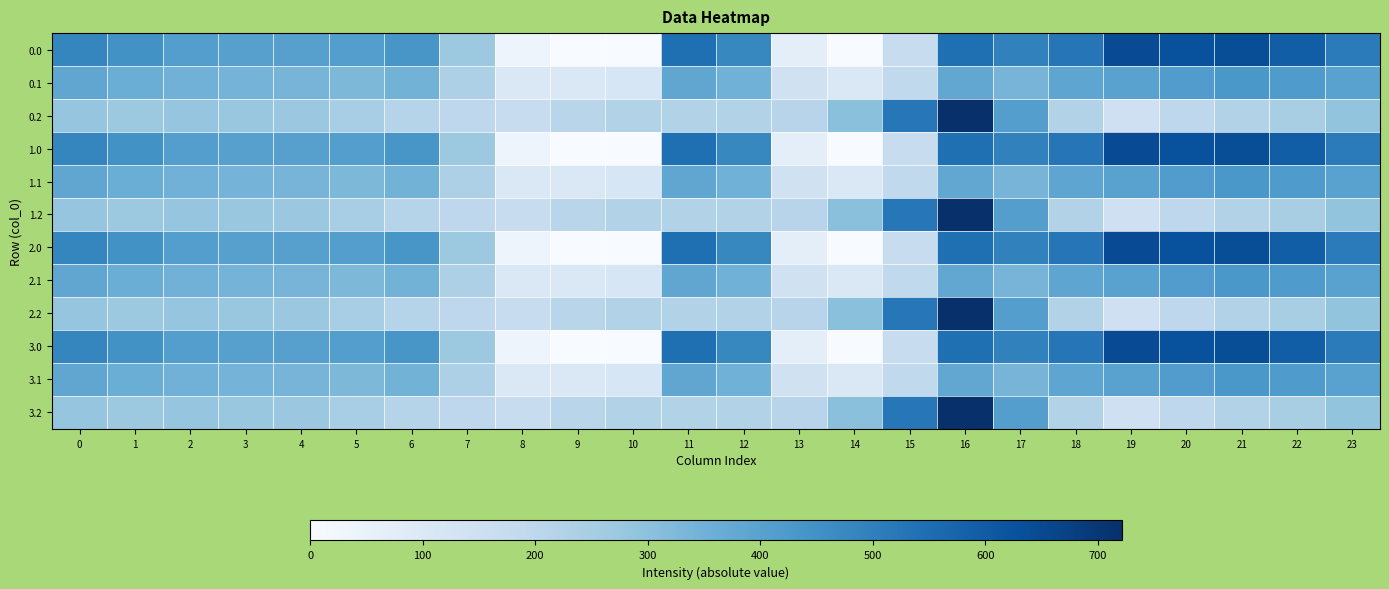

At 10, list the series in order from largest to smallest.

0.2, 1.2, 2.2, 3.2, 0.1, 1.1, 2.1, 3.1, 0.0, 1.0, 2.0, 3.0